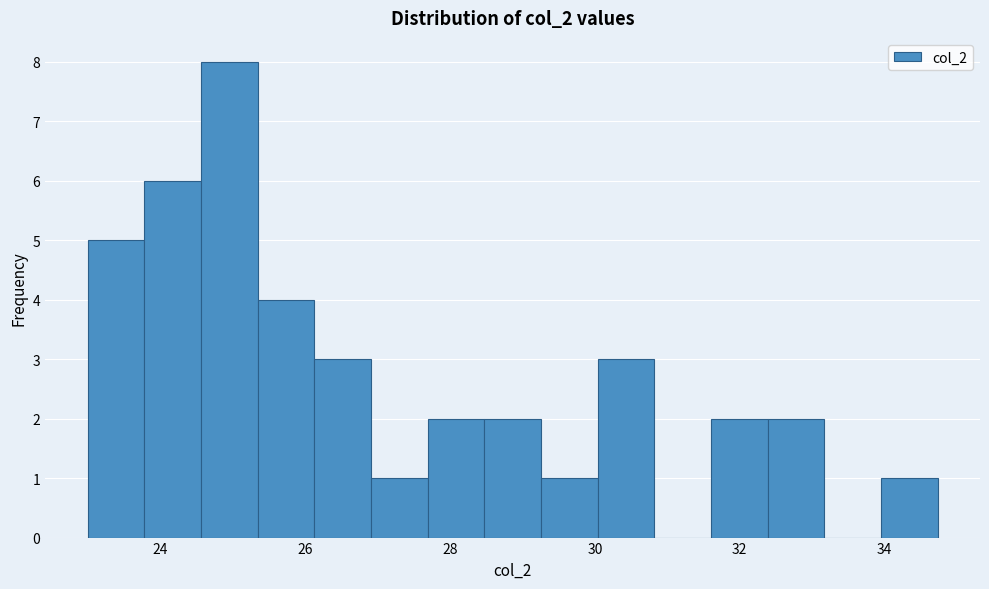

Read against the x-axis, roughly where is the centre of the tallest bar?

25.0